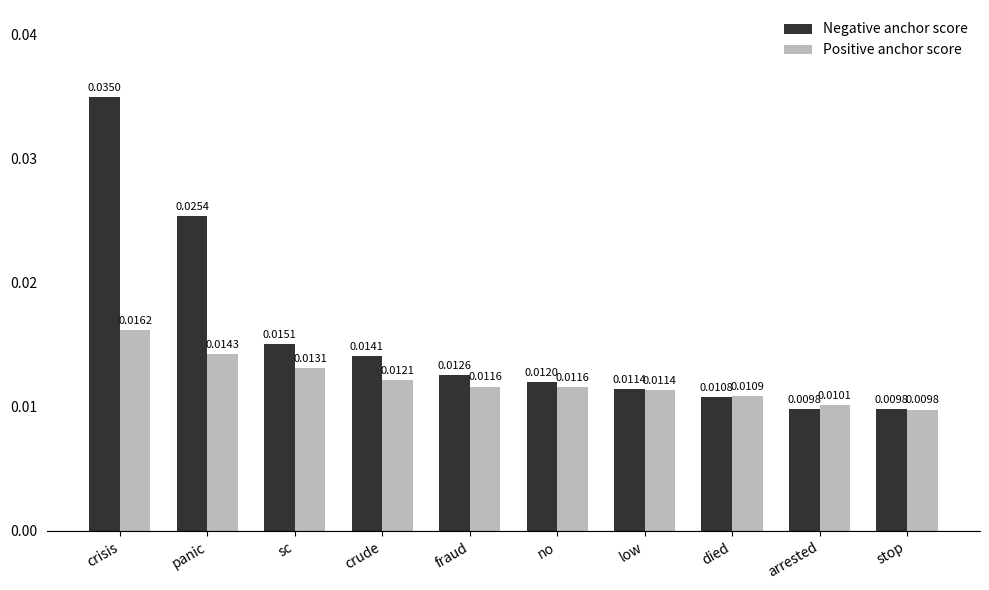

Which category has the highest value in the Positive anchor score series?

crisis